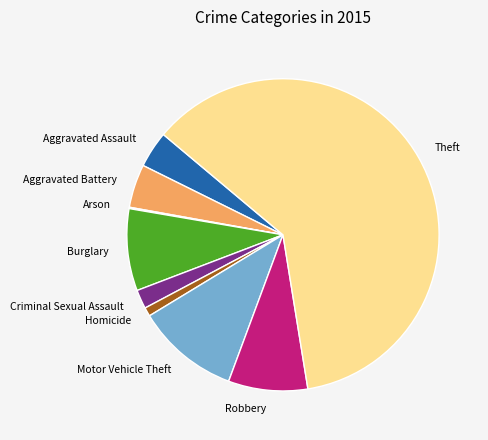

Between Theft and Burglary, which is larger?

Theft